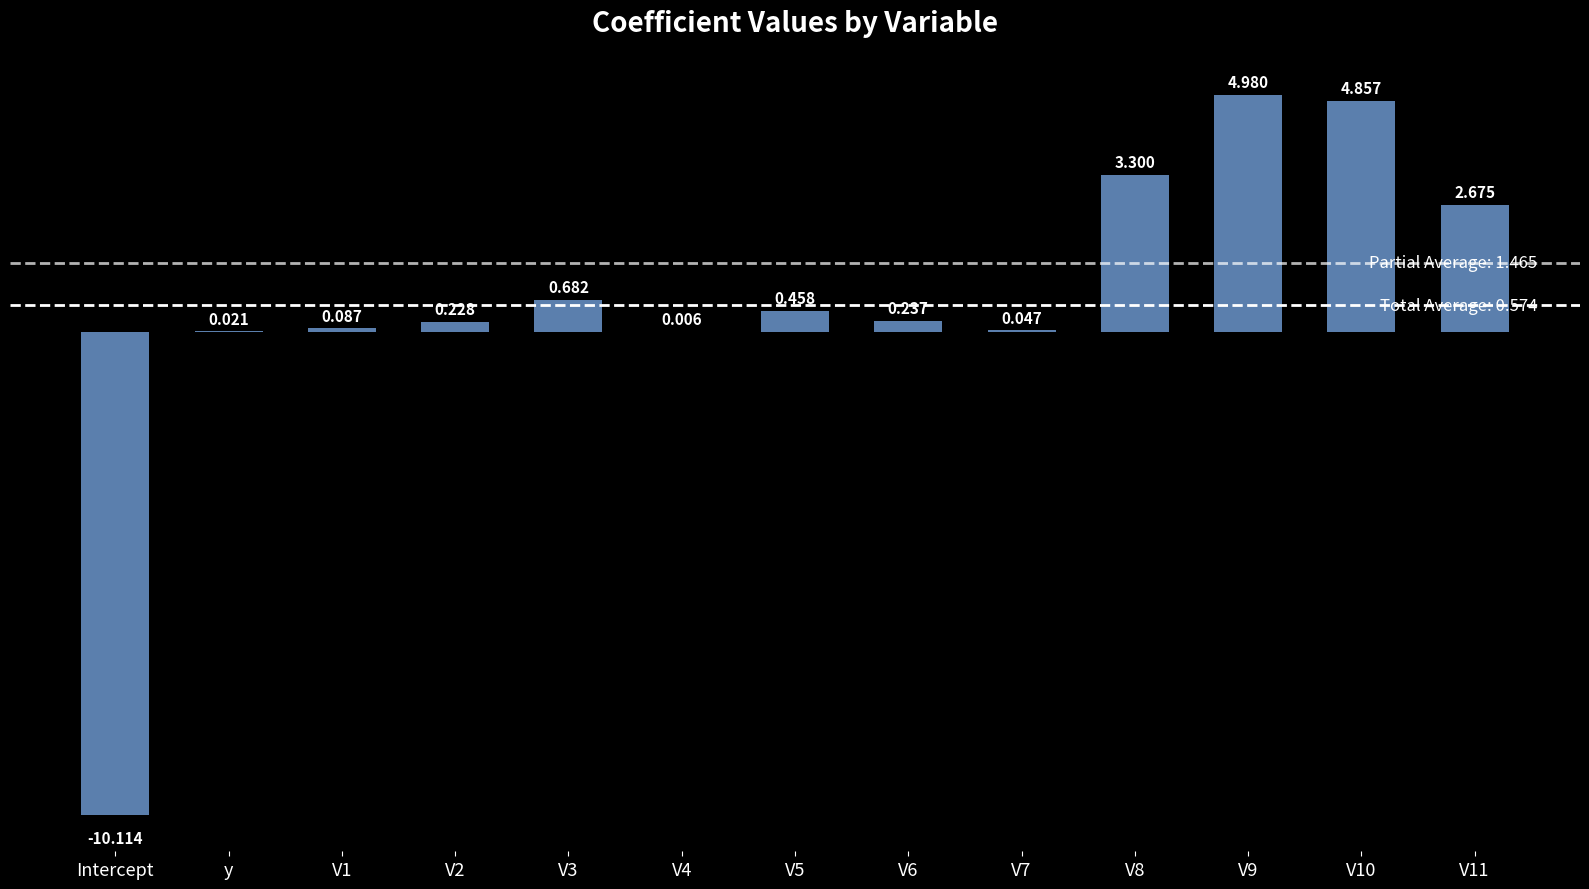

At which label does the data first exceed 0?

y